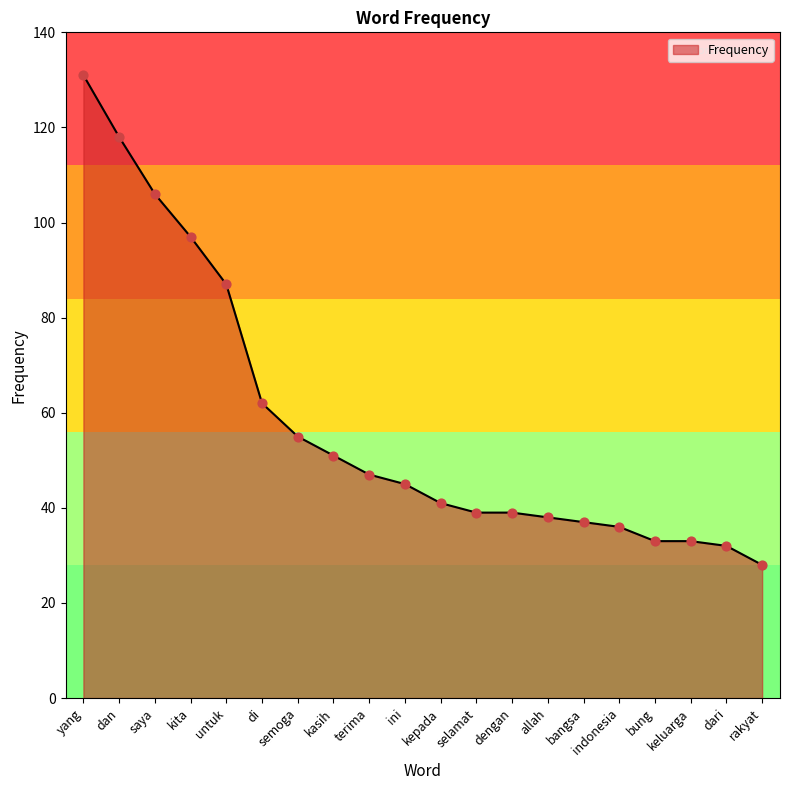

Between allah and kepada, which is larger?

kepada